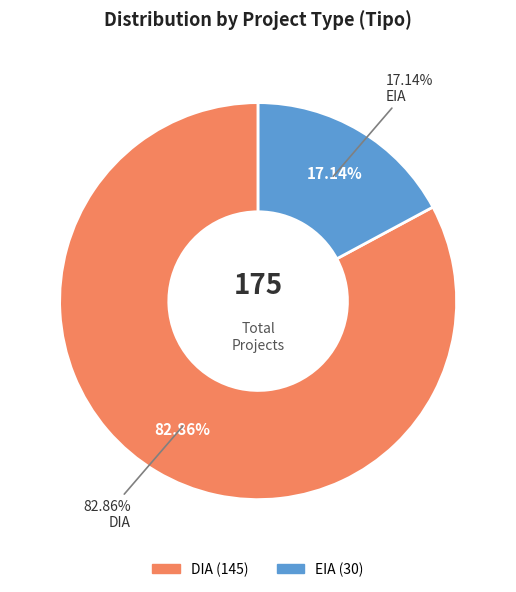

What is the majority slice?

DIA